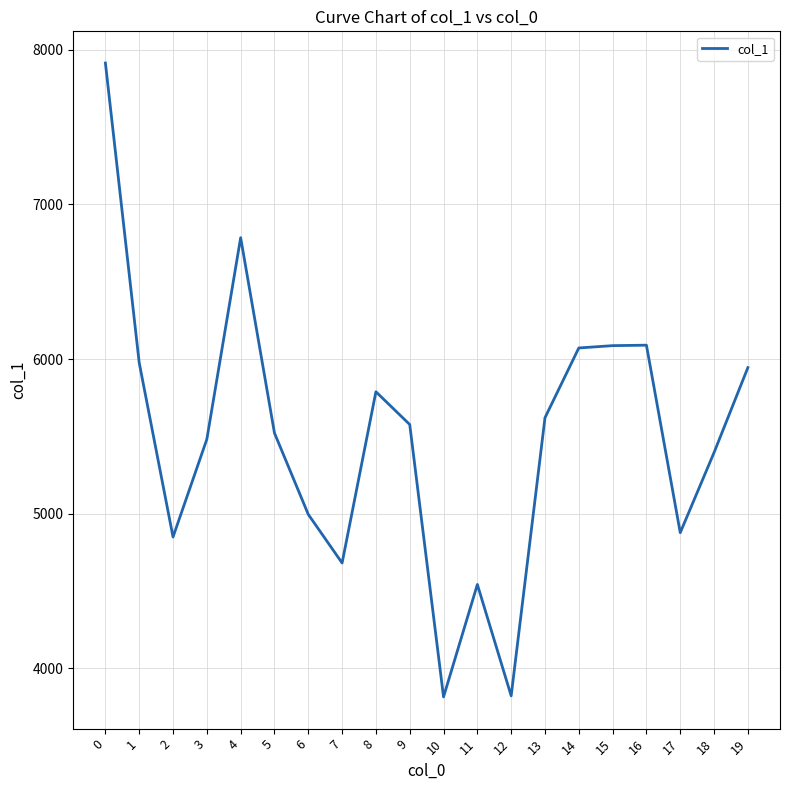

How many lines are shown in the chart?

1